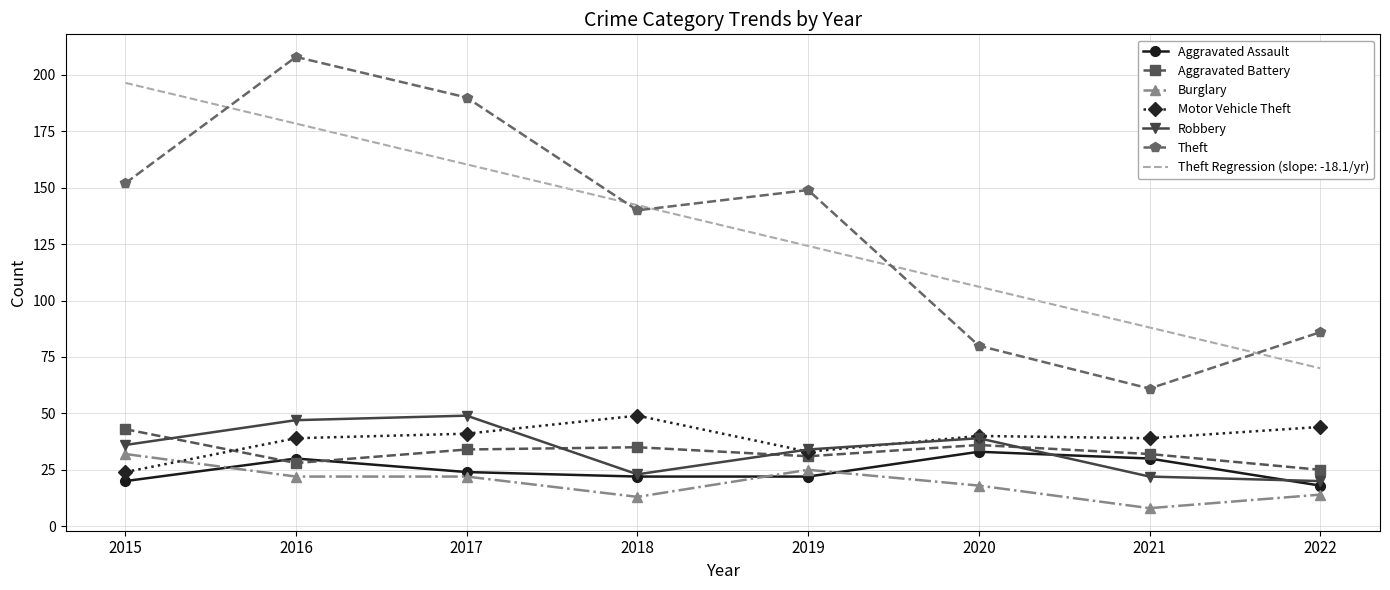

Which series changed the most between 2018 and 2021?

Theft